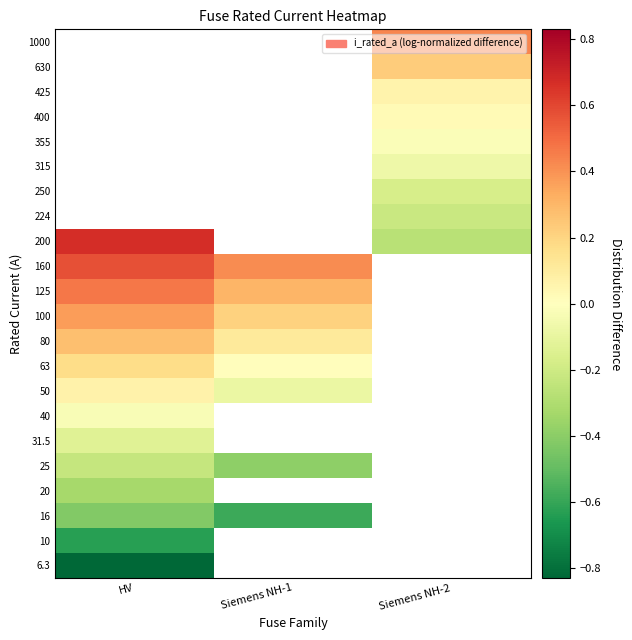

At which category does the chart reach its peak across all series?

HV